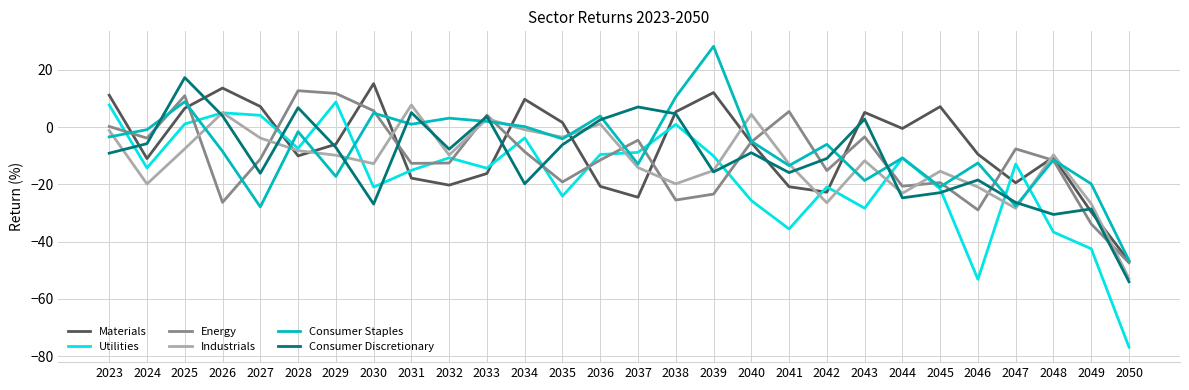

What is the sum of all Consumer Staples values?

-205.9